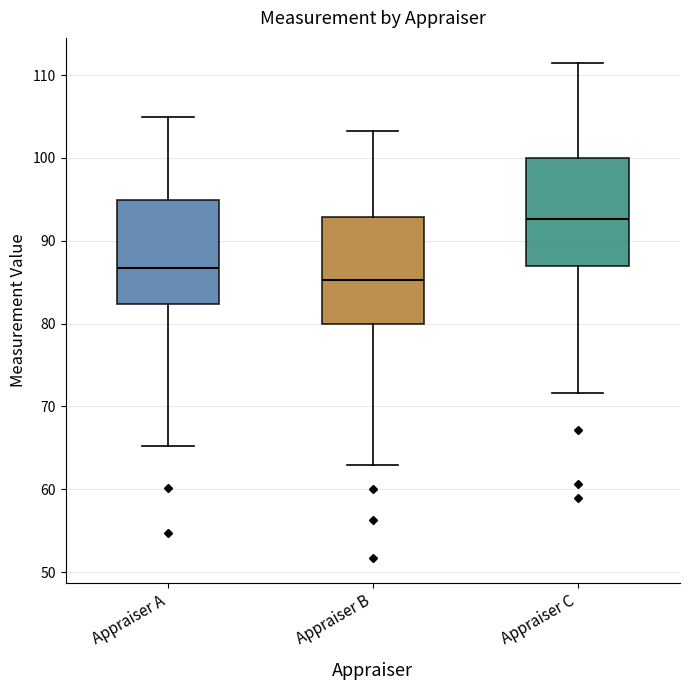

Reading left to right, transcribe this box plot: for each box, give where its median line is, the range the box spans, and where its two whiskers end, as read against the y-axis. The values are not printed on the chart, so give them approximately, as read against the axis.

Appraiser A: median 87, box 82 to 95, whiskers 65 to 105
Appraiser B: median 85, box 80 to 93, whiskers 63 to 103
Appraiser C: median 93, box 87 to 100, whiskers 72 to 112